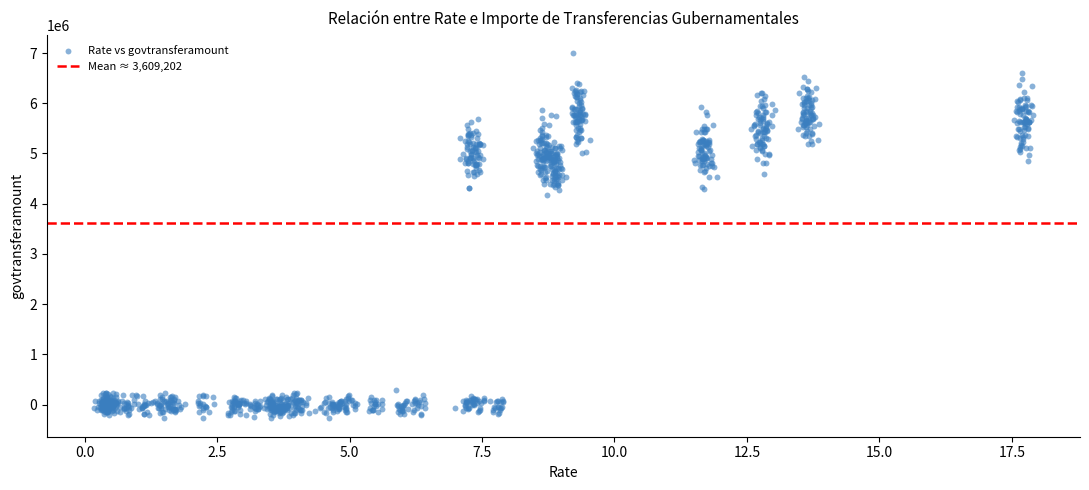

What Y value in the scatter plot is closest to 3358139?

4182712.3